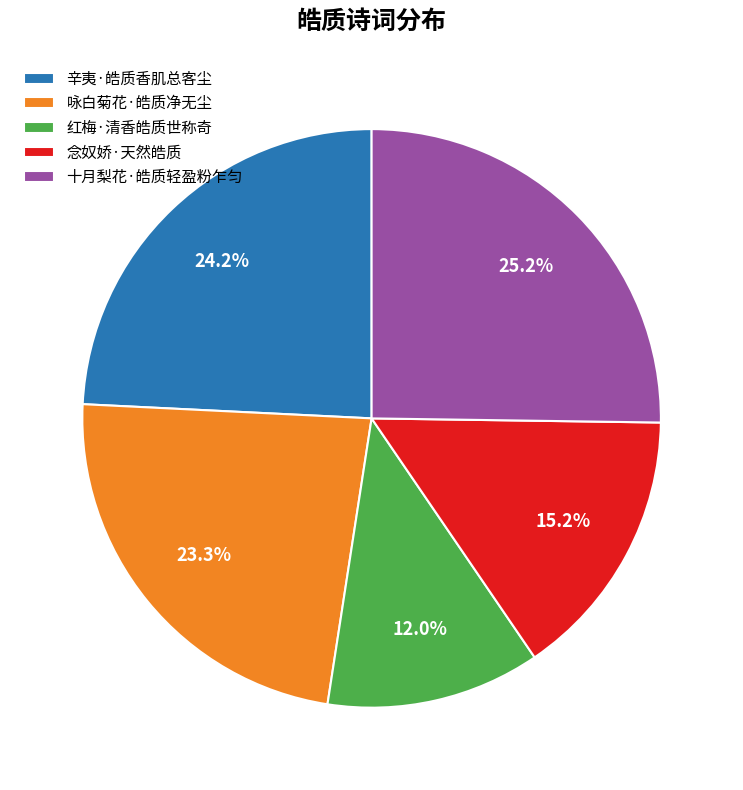

Does 辛夷·皓质香肌总客尘 represent more than half of the total?

No